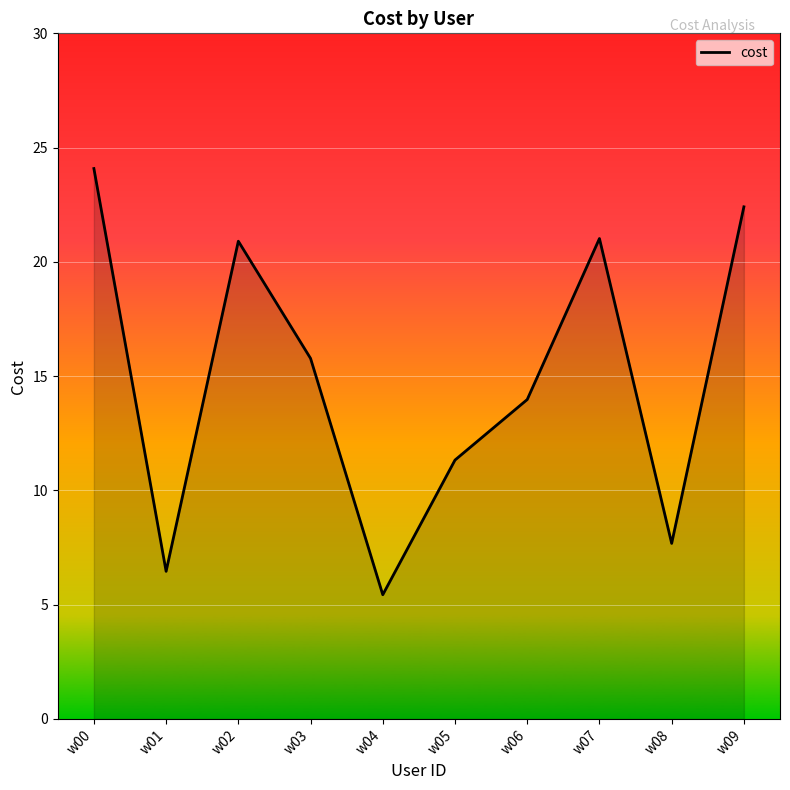

Is it true that the value at w08 is 7.7?

True